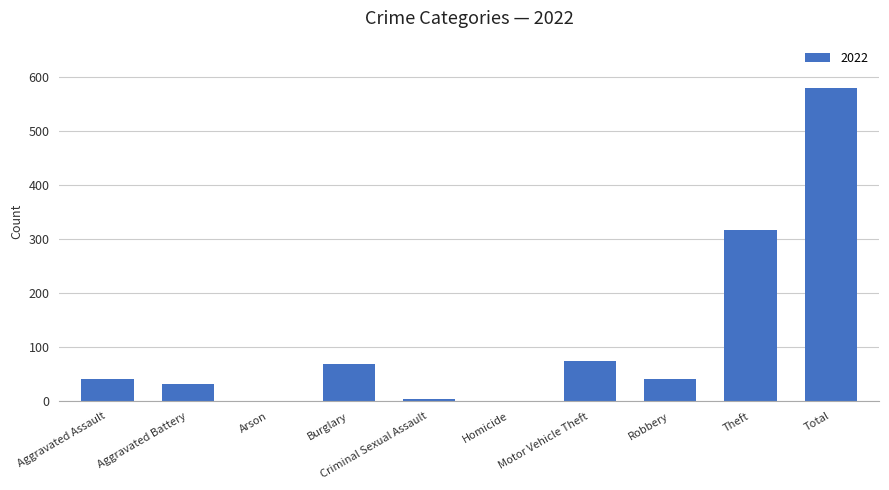

The chart shows a value of 93 at Burglary. True or false?

False